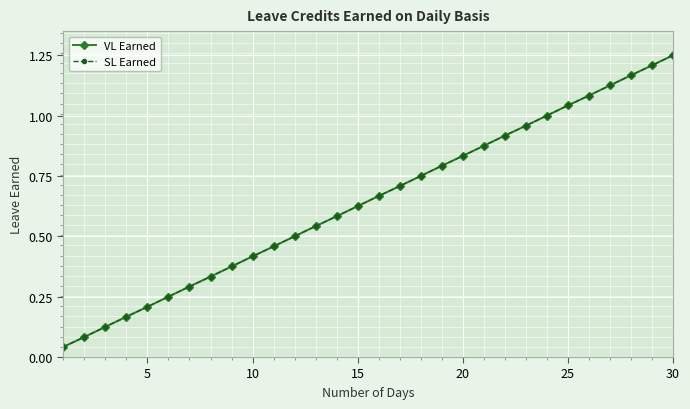

Is this an area chart (filled region under the line)?

No